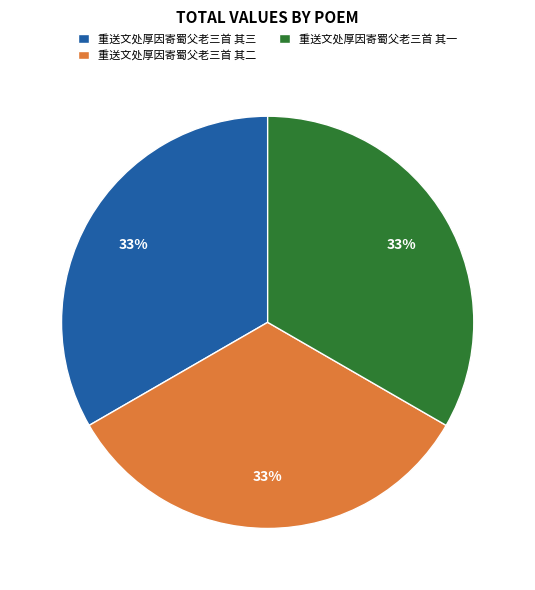

Is there any slice that represents more than half of the pie?

No